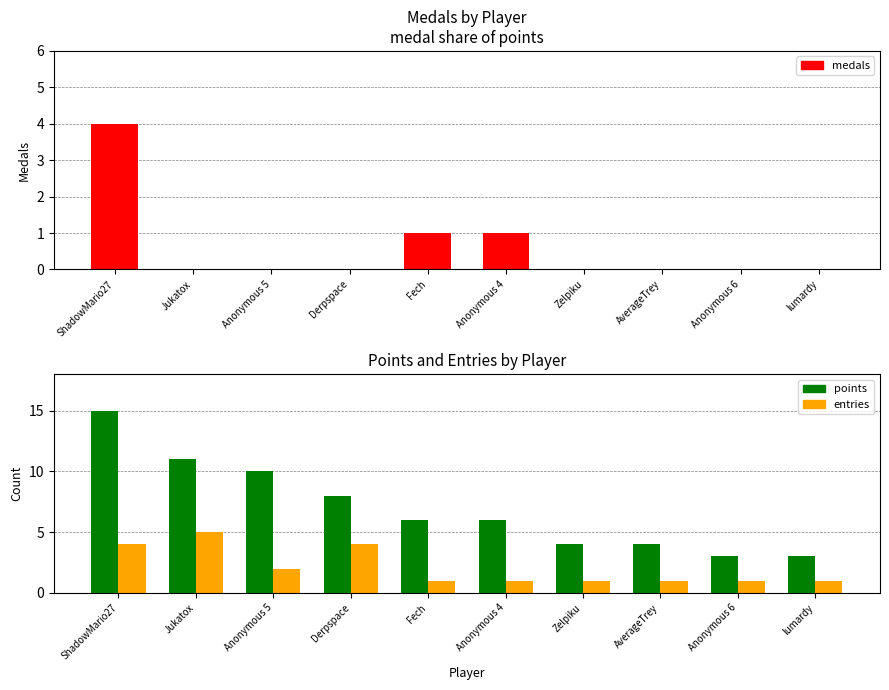

True or false: medals has a value of 2 at Anonymous 6.

False